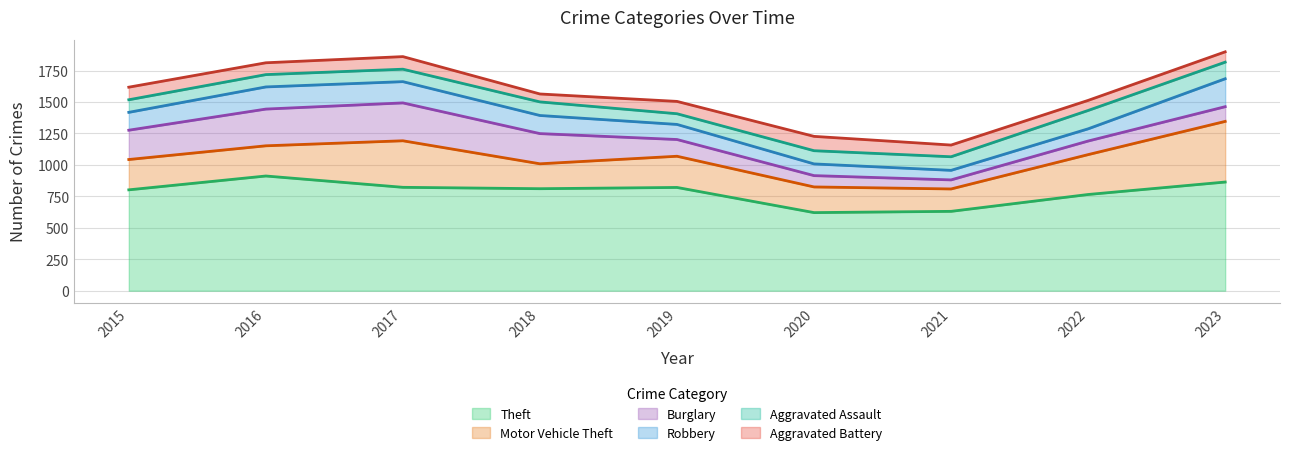

How many series are shown in this chart?

6